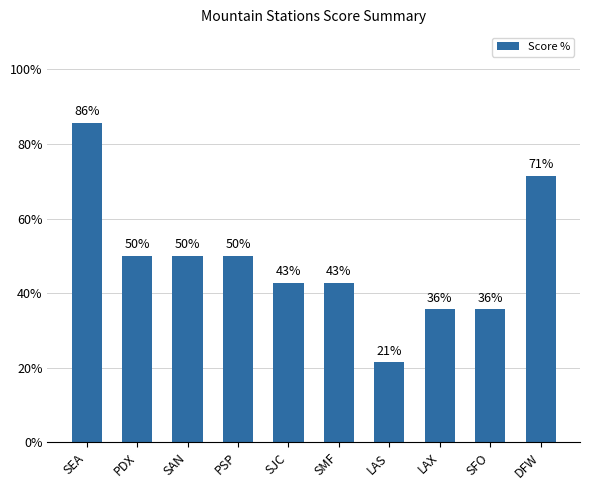

What is the value of the 4th bar from the left?

0.5